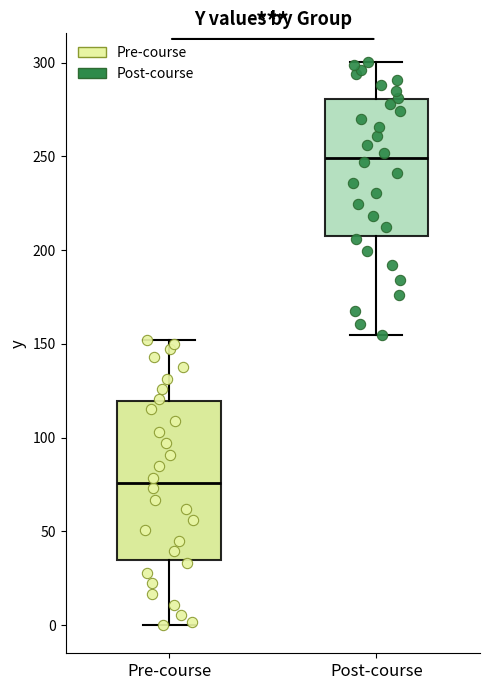

Comparing the boxes themselves (not the whiskers), which one is the tallest?

Pre-course